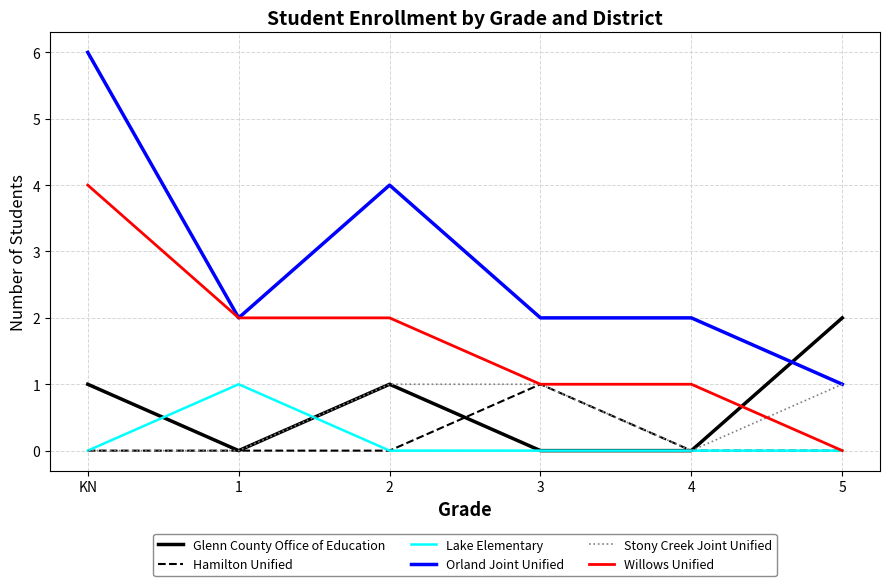

What are all the series names shown in the legend?

Glenn County Office of Education, Hamilton Unified, Lake Elementary, Orland Joint Unified, Stony Creek Joint Unified, Willows Unified